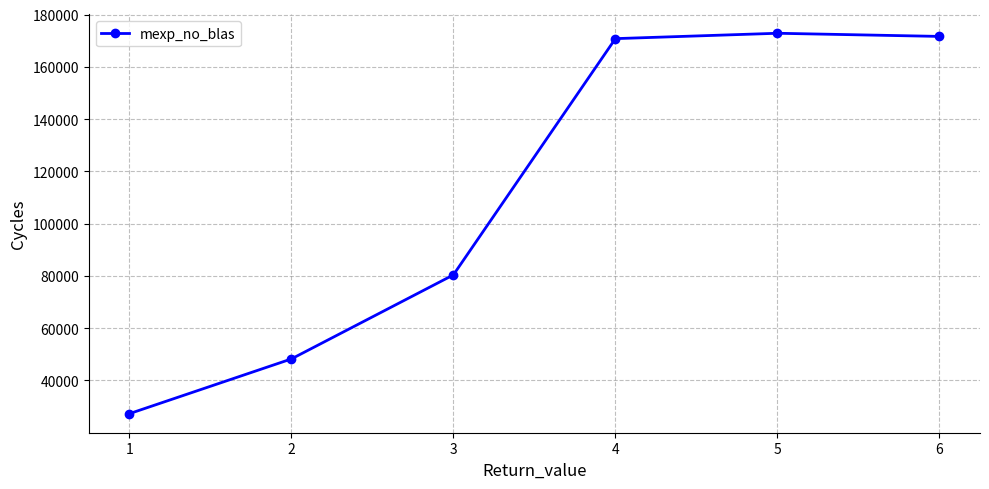

The value at 5 is 172831.0. True or false?

True